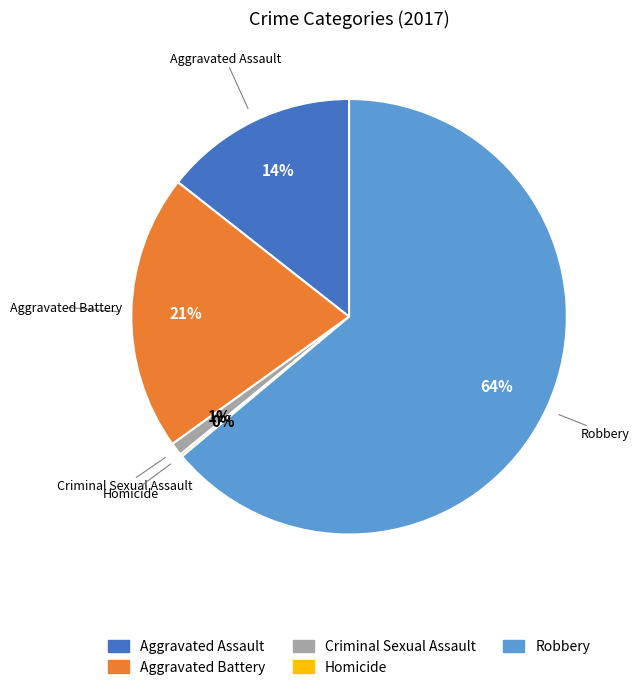

What percentage is the Criminal Sexual Assault slice, to the nearest percent?

1%